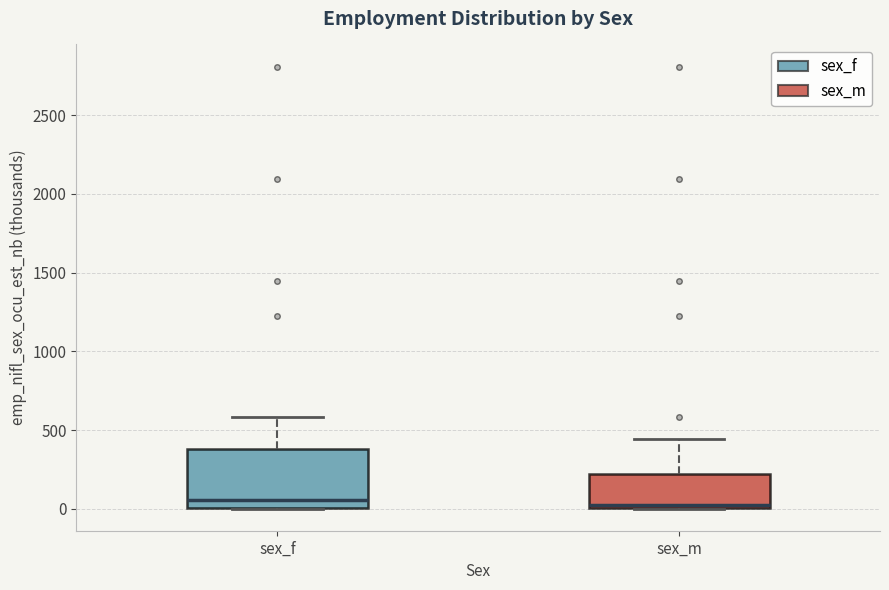

Which box is the tallest, from its lower edge to its upper edge?

sex_f